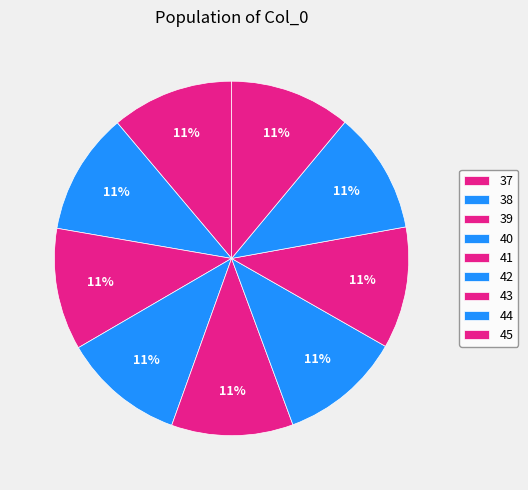

How much of the chart is everything except 37?

88.9%